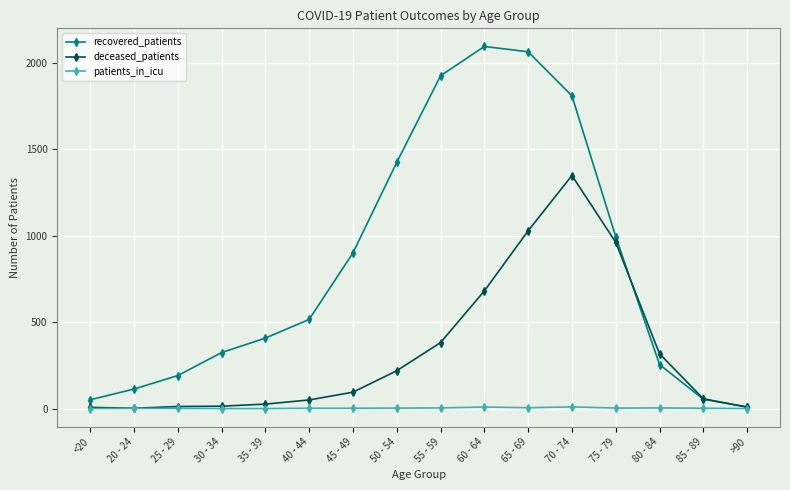

Which series has the largest total across all categories?

recovered_patients